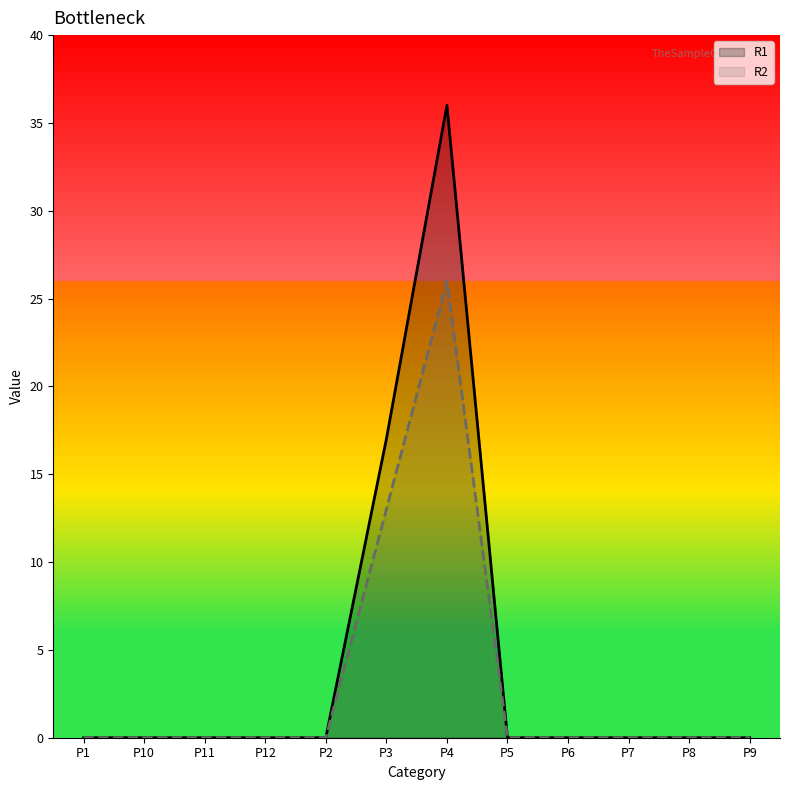

True or false: R1 has more than 2 points higher than both neighbors.

False